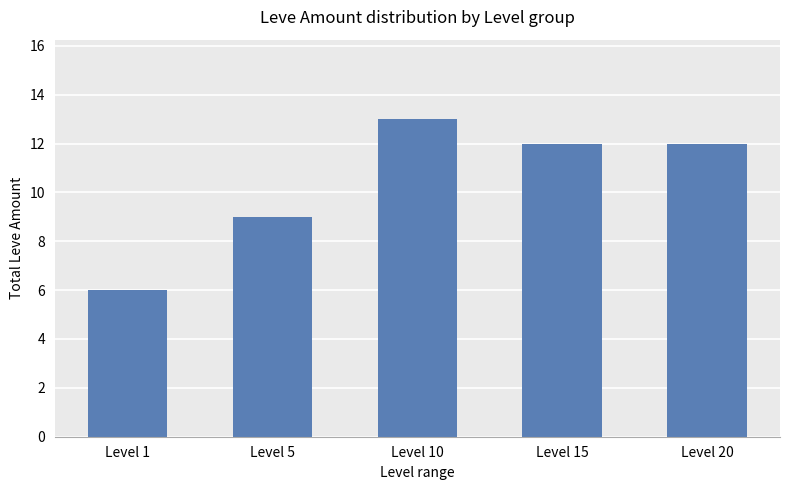

What is the maximum value shown in the chart?

13